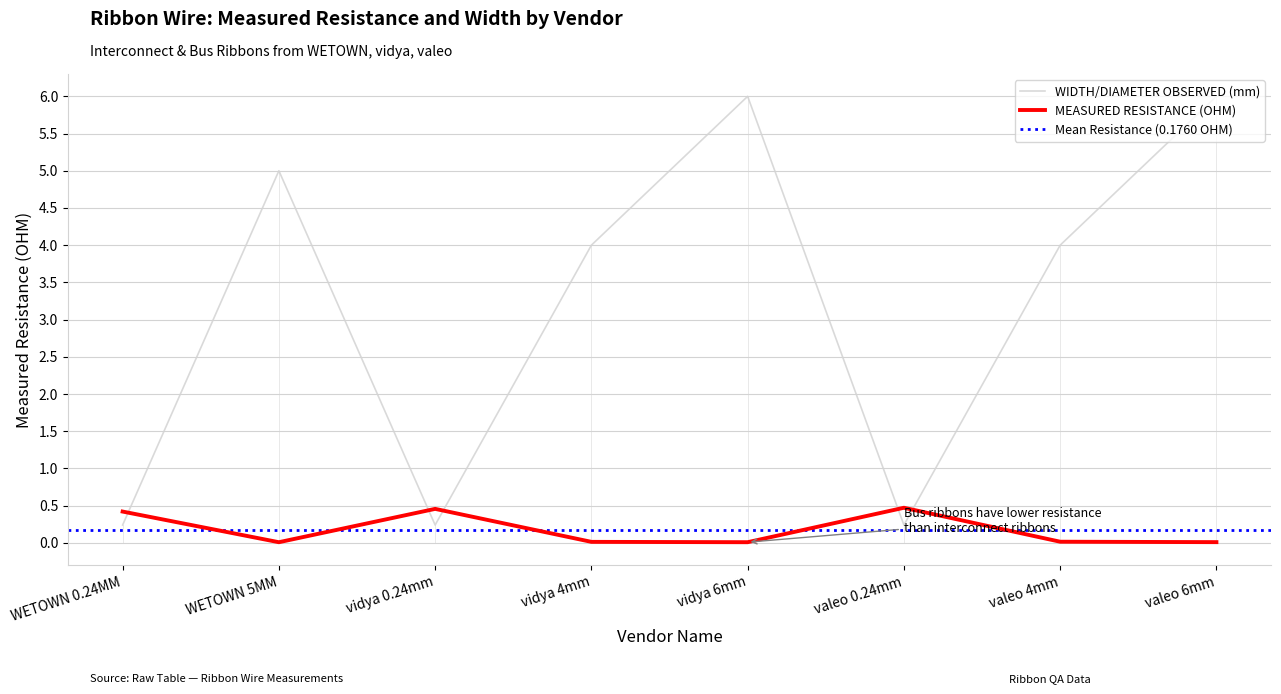

What position from the right is vidya 6mm?

4